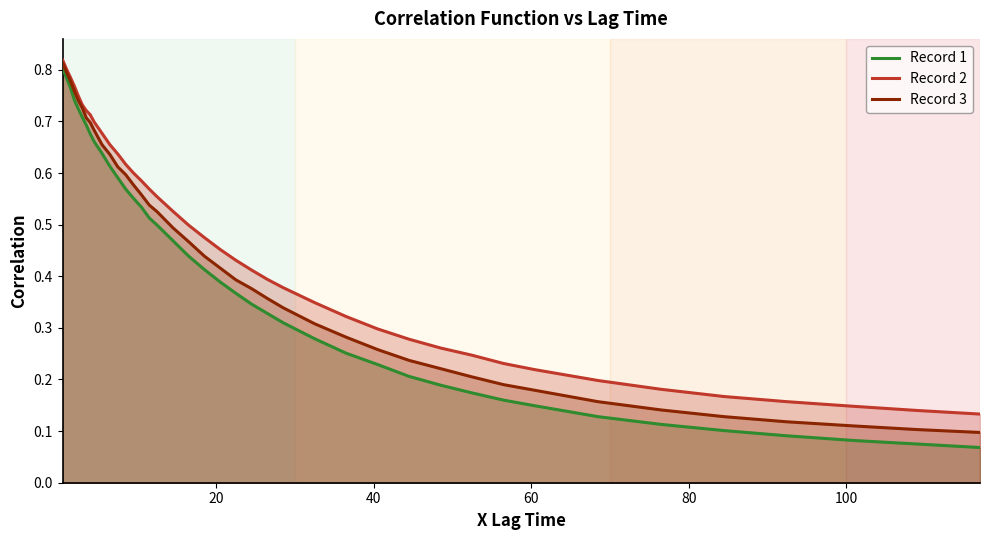

True or false: Record 1 has more than 0 interior local peaks.

False